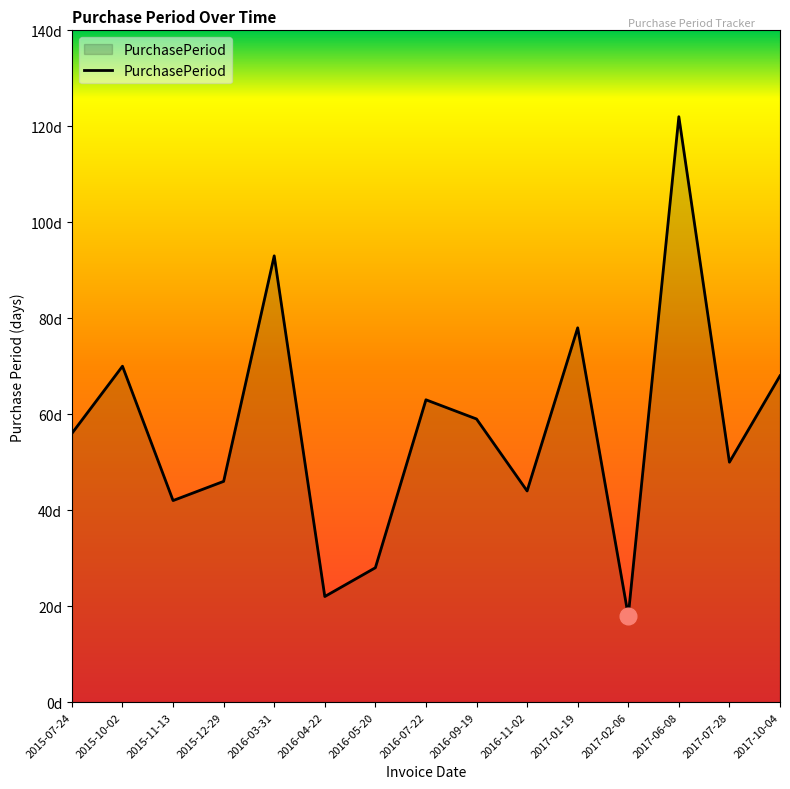

Does the chart display data point markers on the line(s)?

No